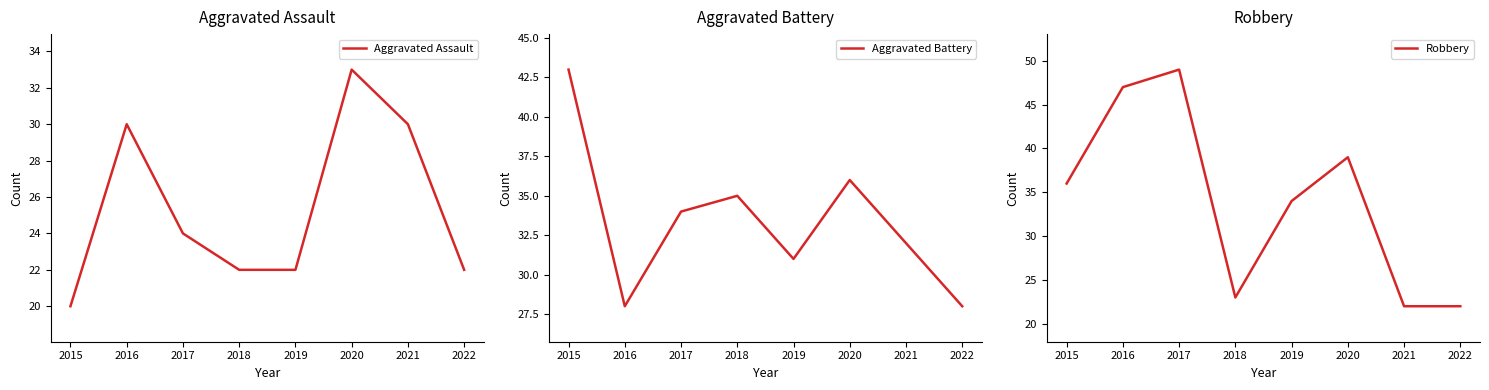

Rank the series at 2019 from highest to lowest value.

Robbery, Aggravated Battery, Aggravated Assault